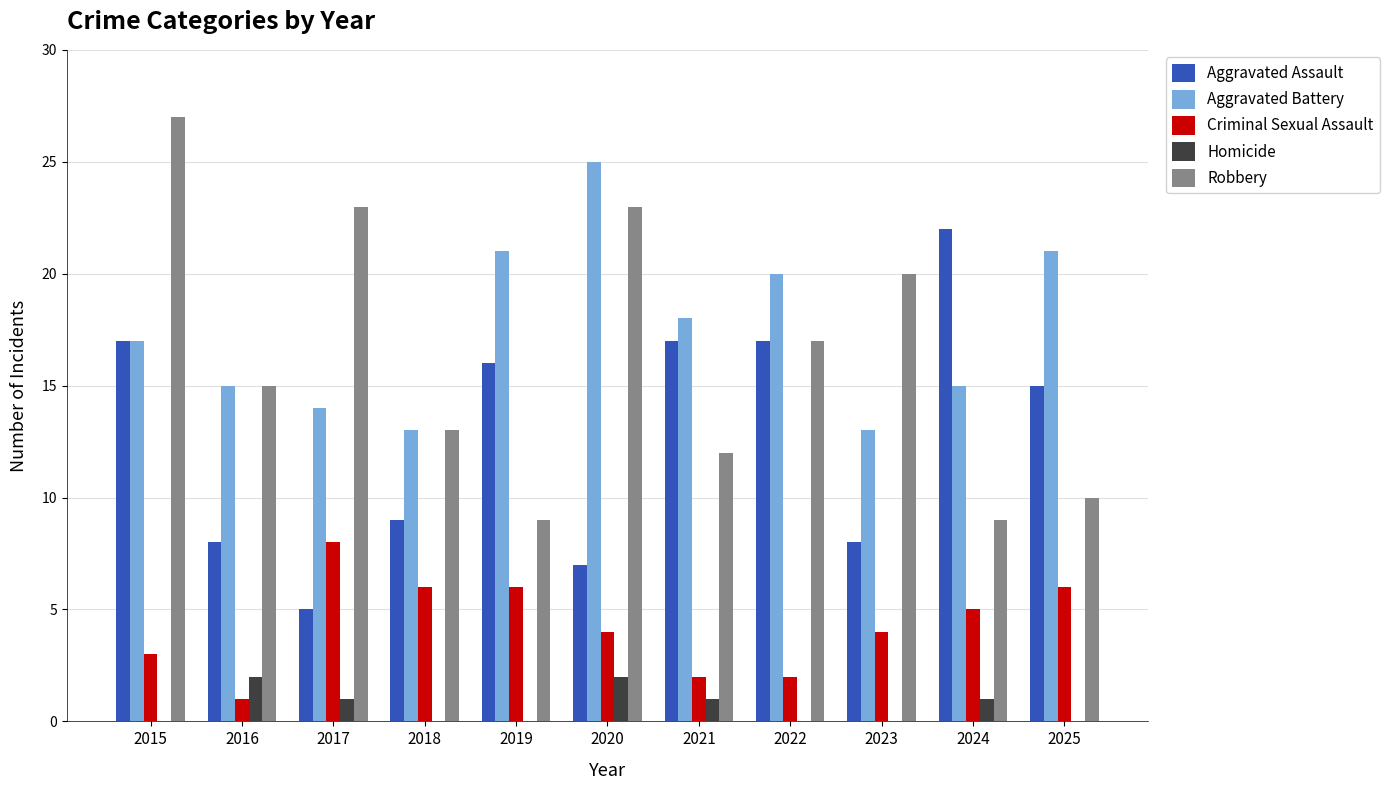

How many distinct data groups are displayed?

5